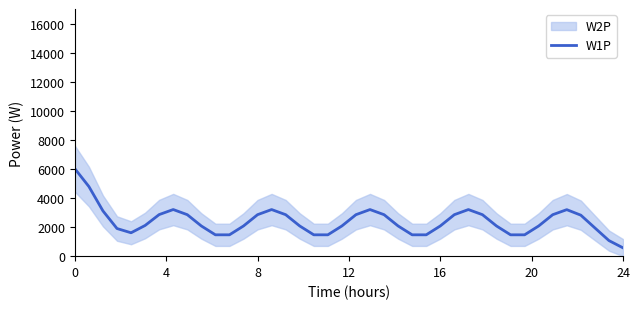

Is this an area chart (filled region under the line)?

No